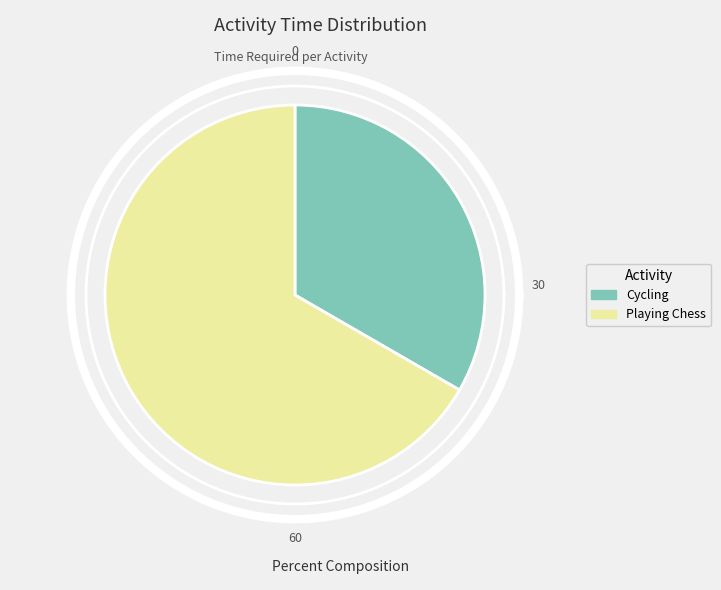

Combined, what portion of the pie is Cycling and Playing Chess?

100.0%